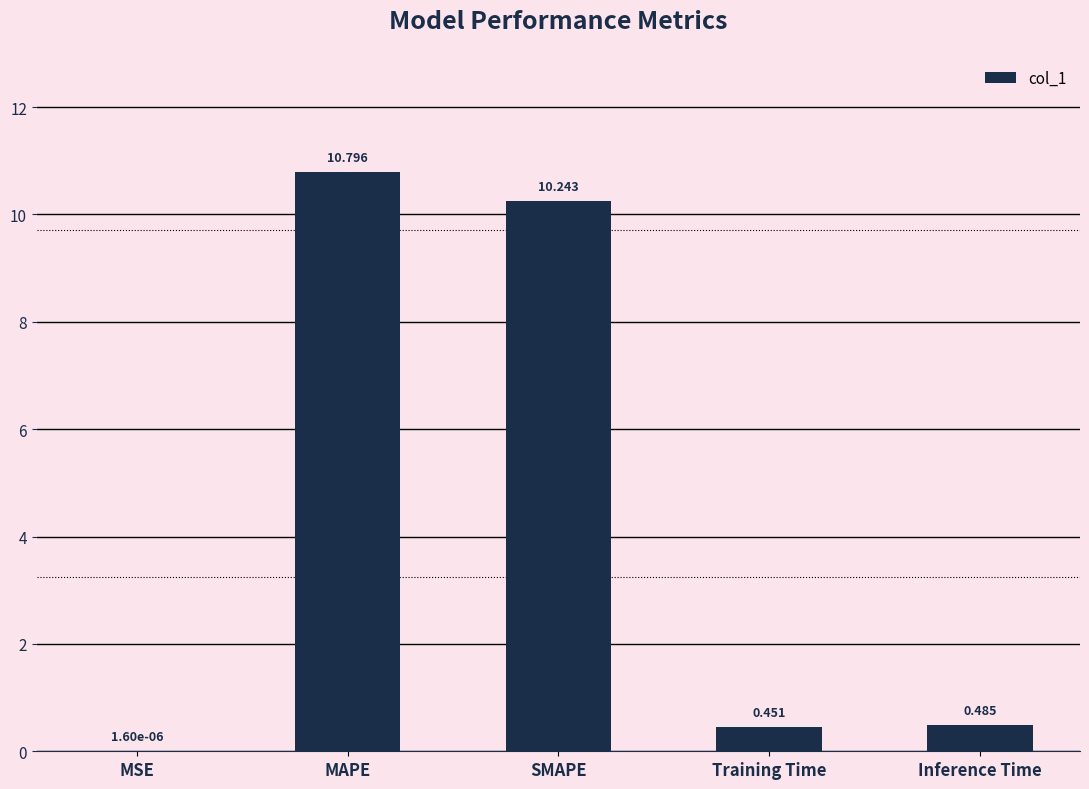

At which category does the chart reach its peak across all series?

MAPE